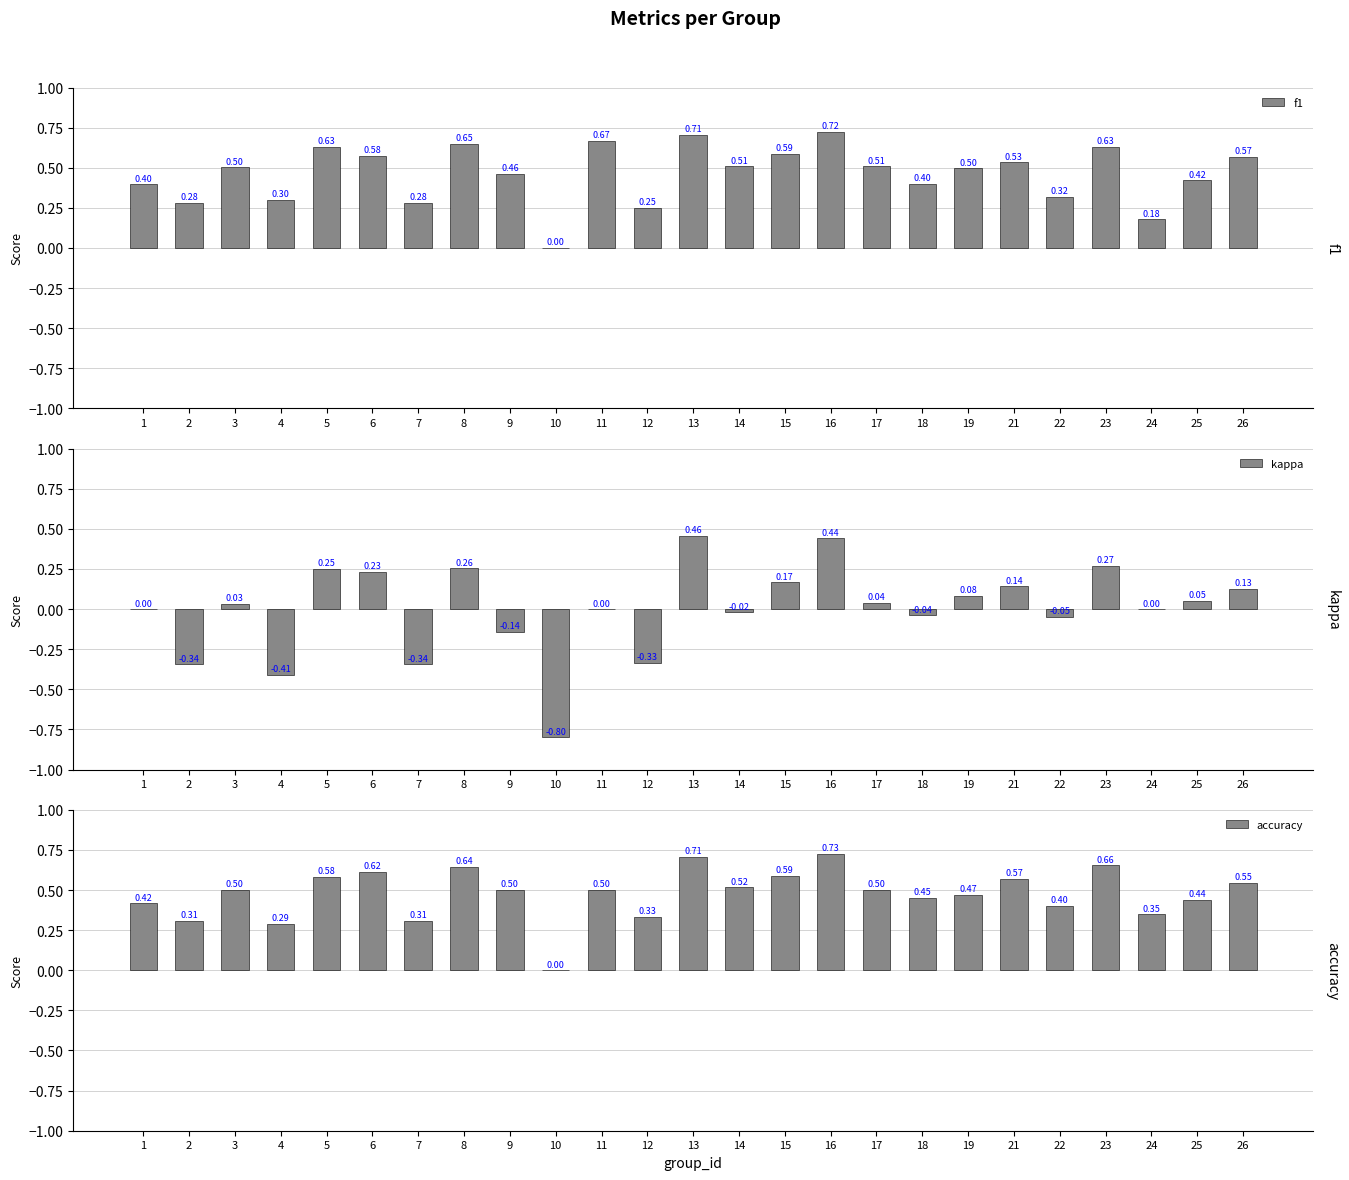

At which label is f1 closest to 0?

10